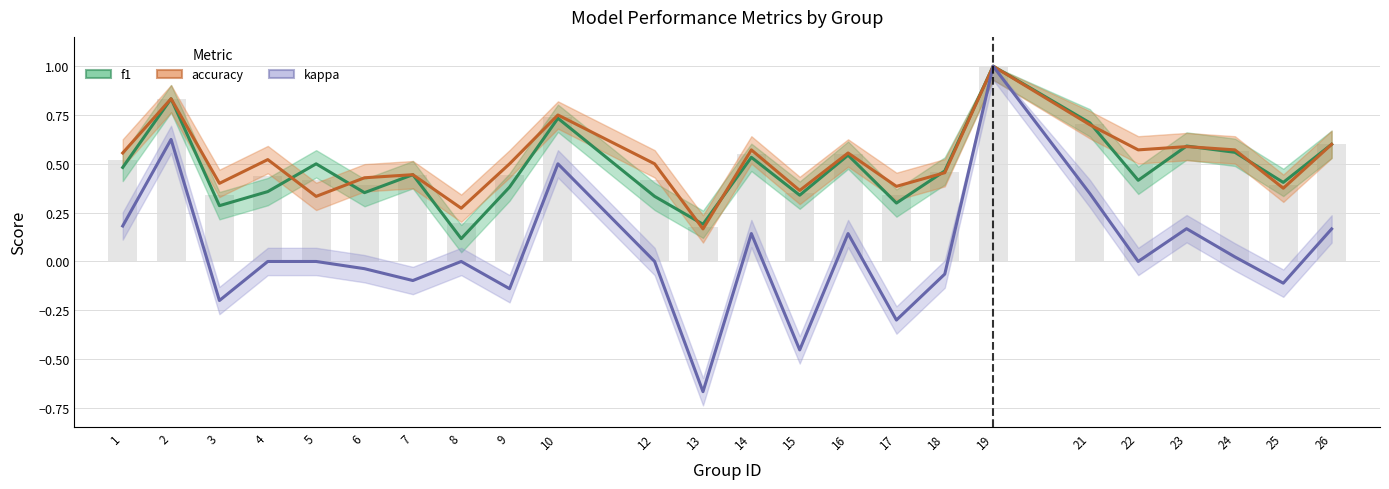

At how many categories does at least one series exceed 0?

24